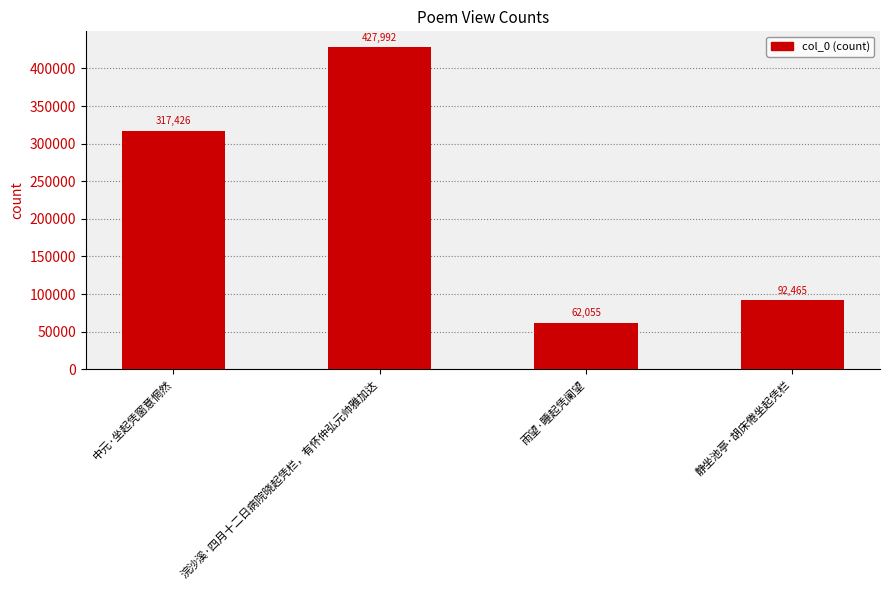

Is it true that the value at 中元·坐起凭窗意惘然 is 452179?

False